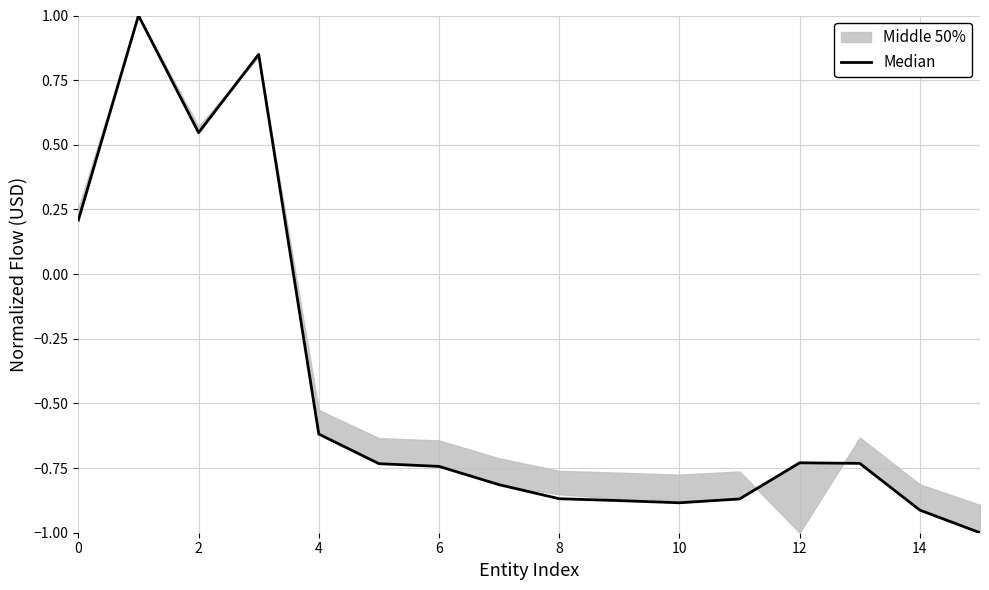

How many lines are shown in the chart?

1